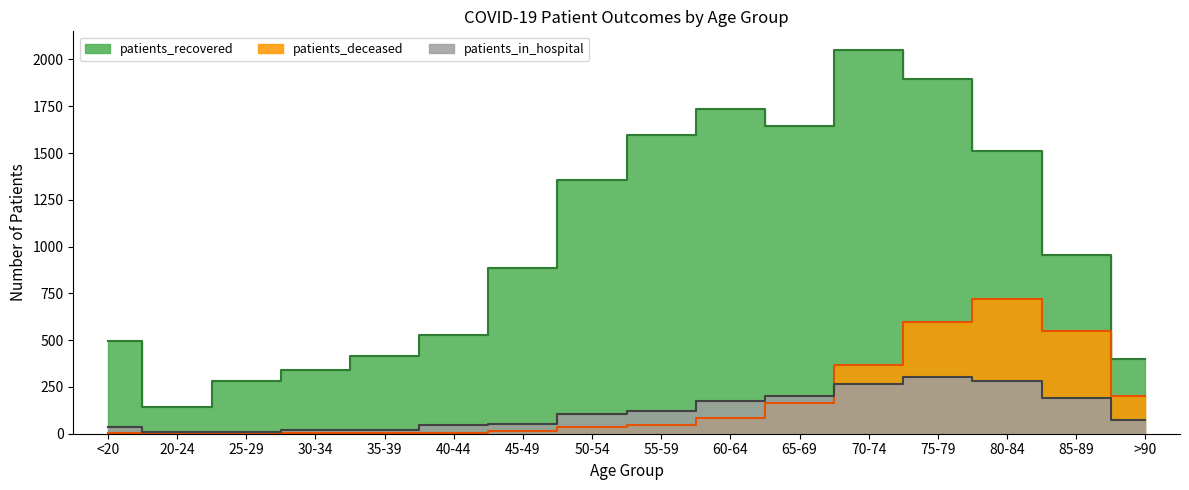

In patients_deceased, how many points are lower than both neighbors (excluding endpoints)?

2